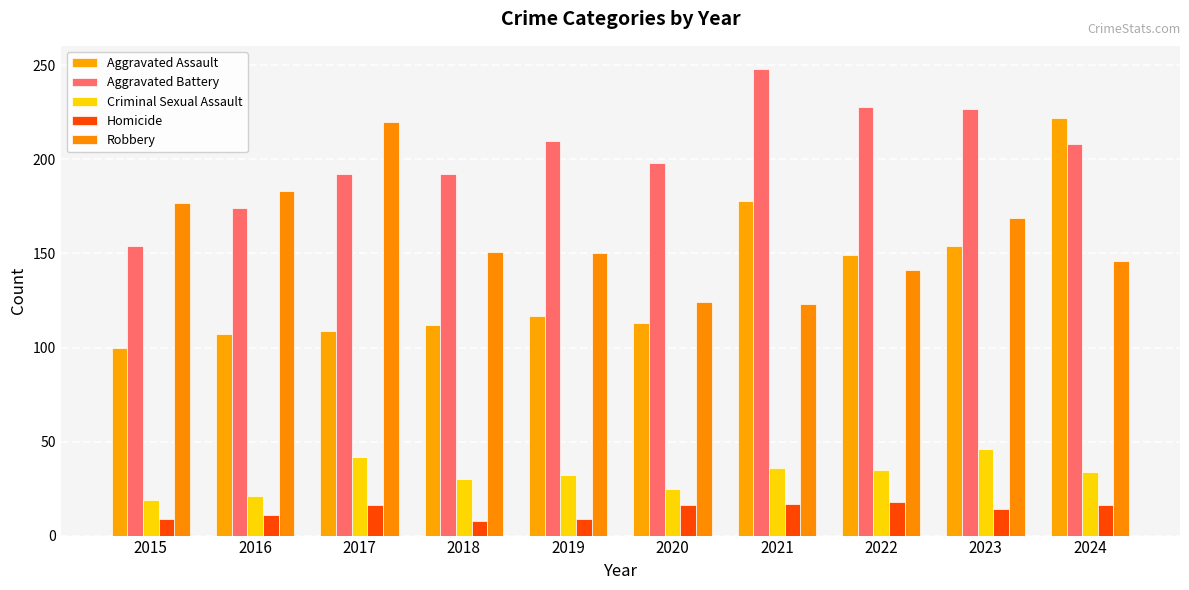

At which label does Aggravated Battery reach its peak?

2021